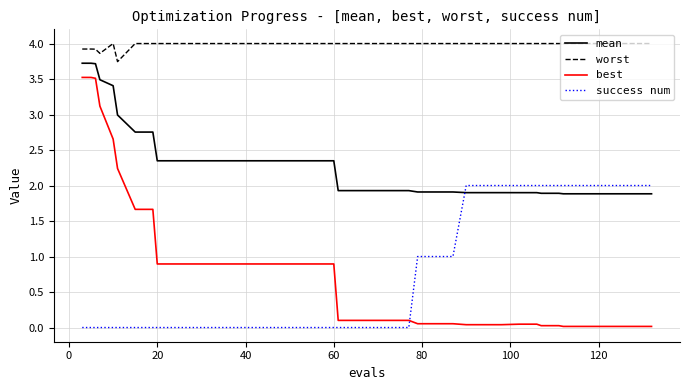

Which series has the widest spread of values?

best